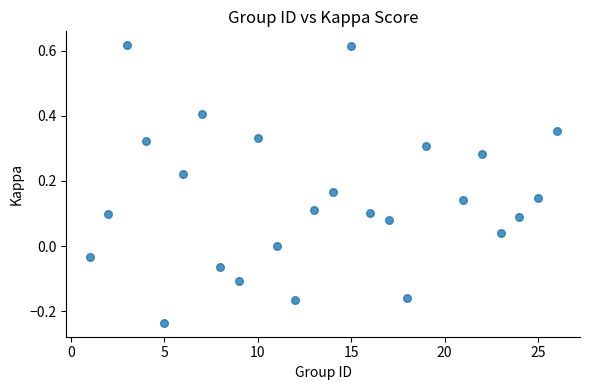

What is the range of Y values (max minus min)?

0.9